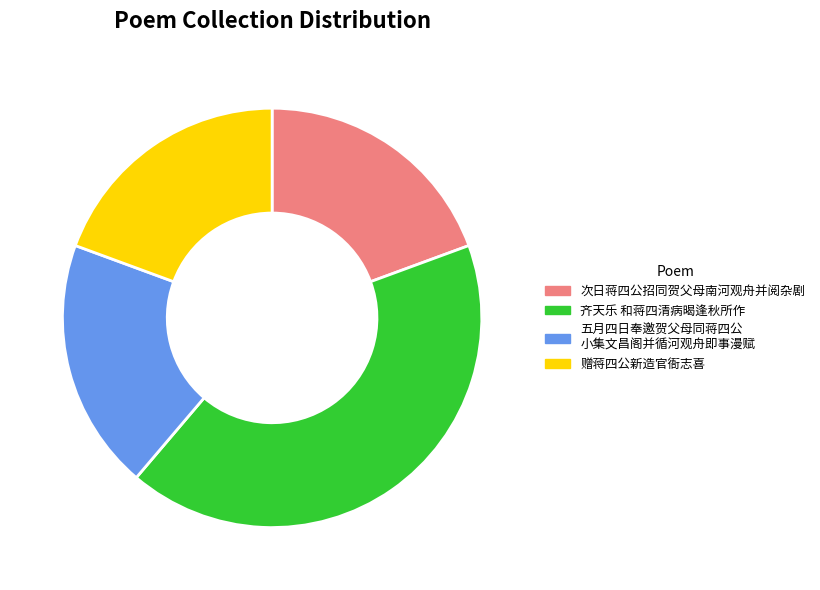

Does any single category account for the majority?

No